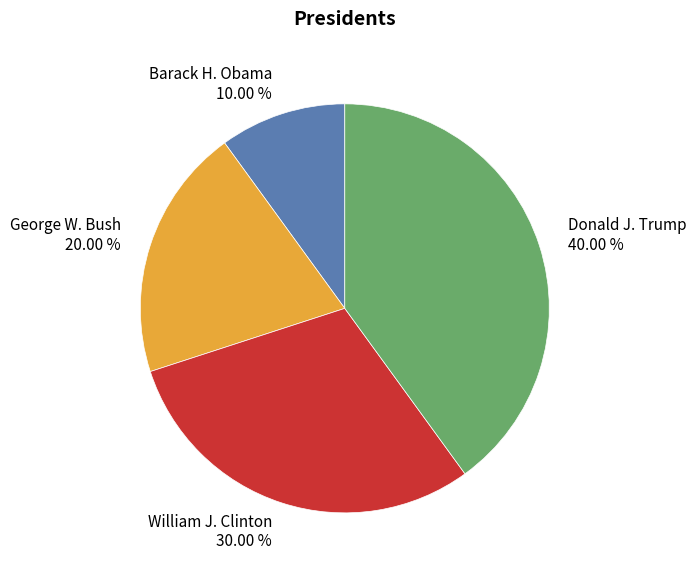

To the nearest percent, what portion does William J. Clinton represent?

30%